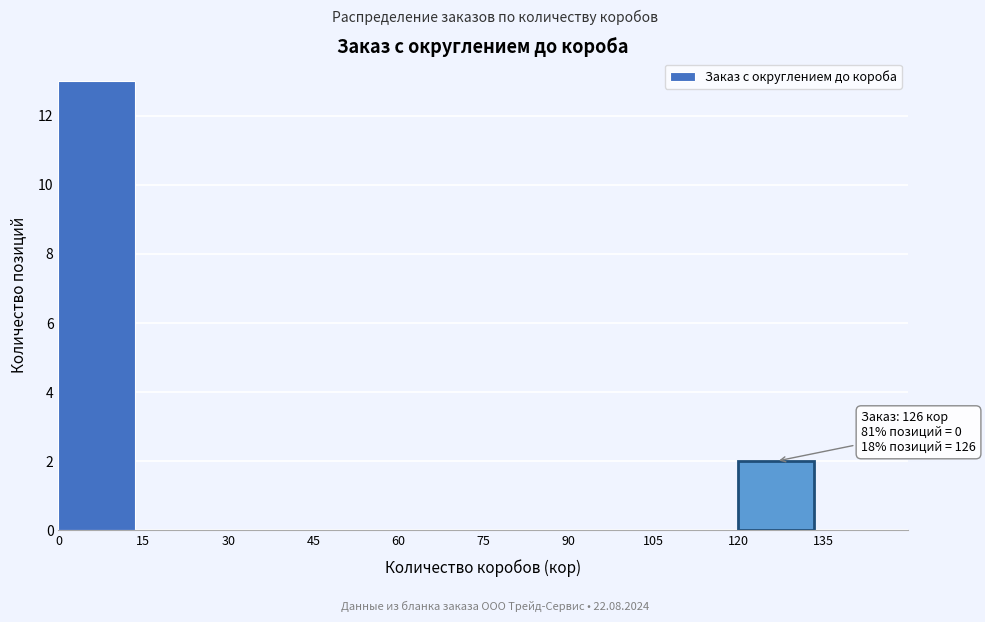

Which range on the x-axis has the tallest bar?

0 to 15